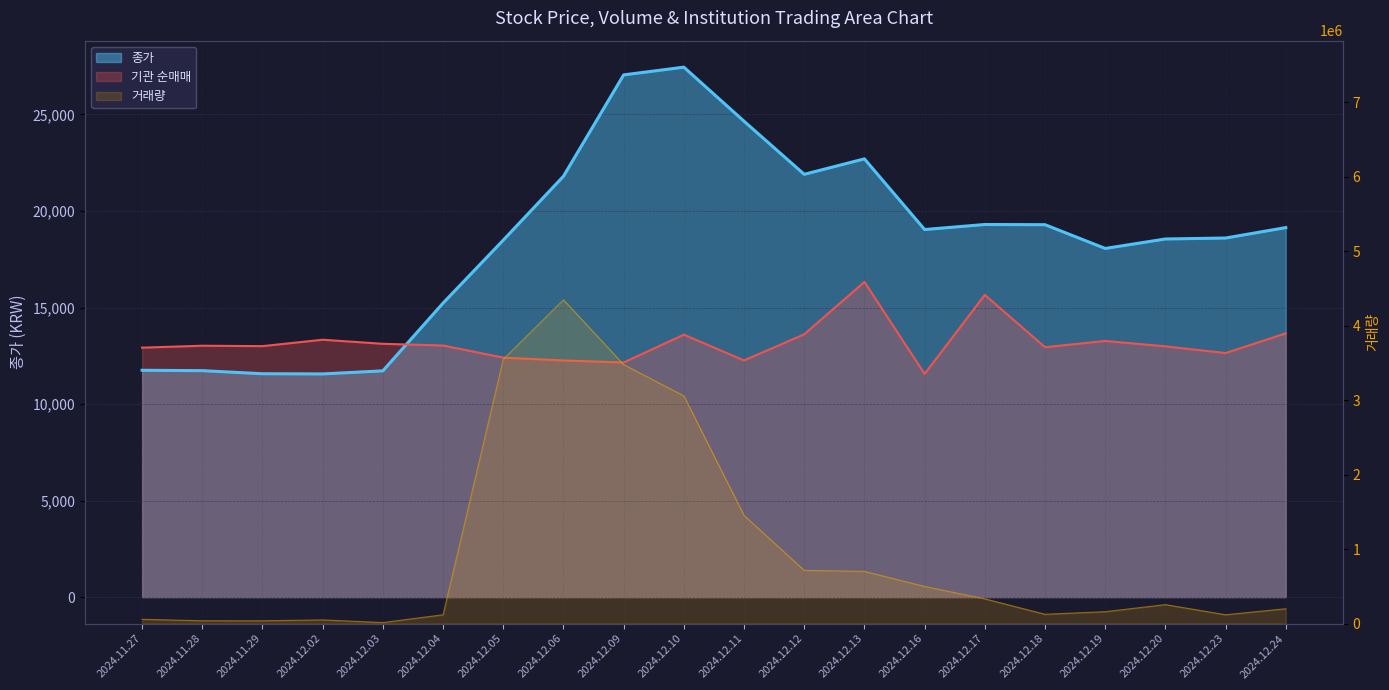

True or false: 기관 순매매 and 거래량 intersect in this chart.

False